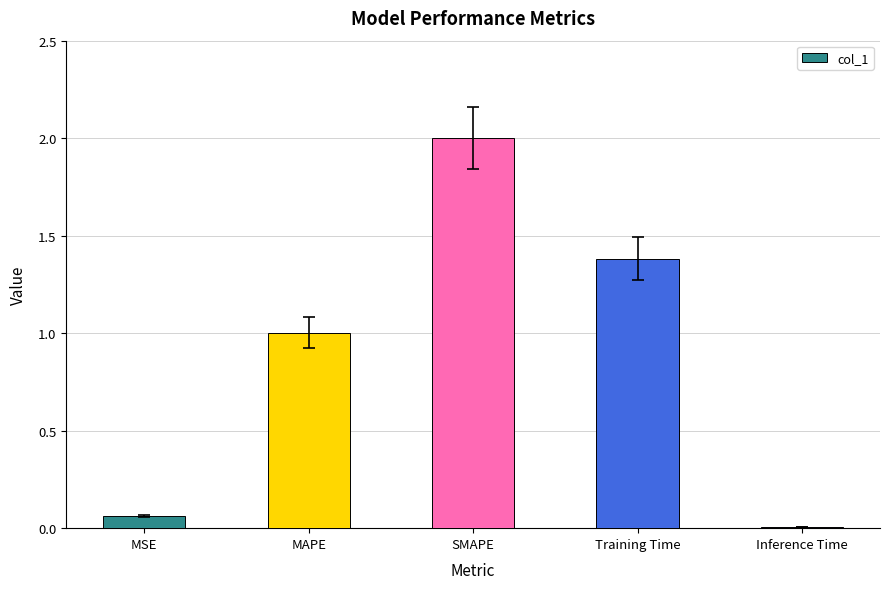

What is the change in value from MAPE to Inference Time?

-1.0